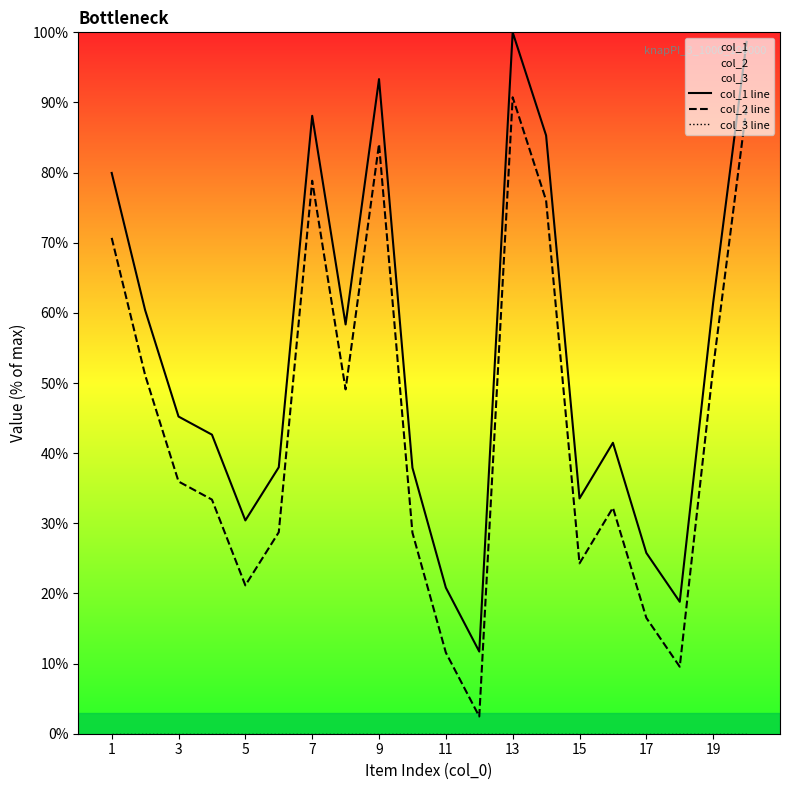

At which category is the sum across all series the highest?

13